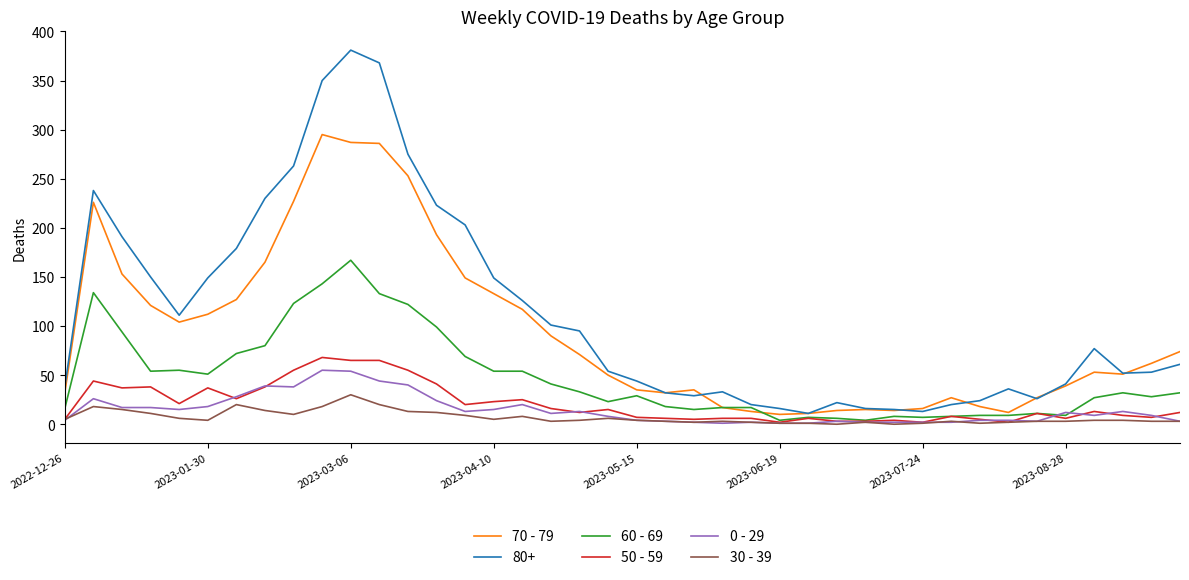

Which series has the largest total across all categories?

80+